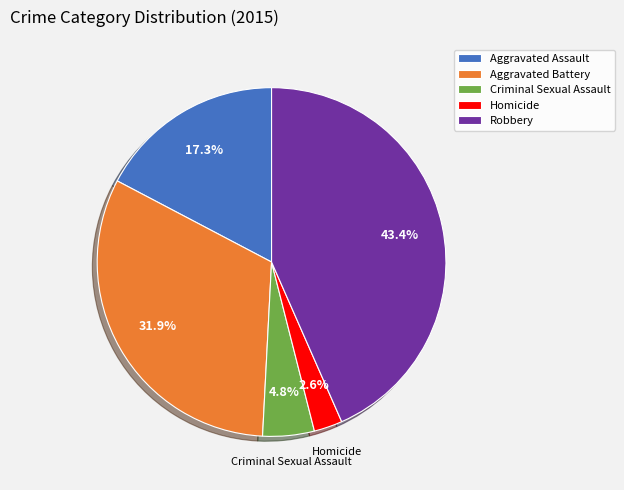

How much of the chart is everything except Aggravated Battery?

68.1%